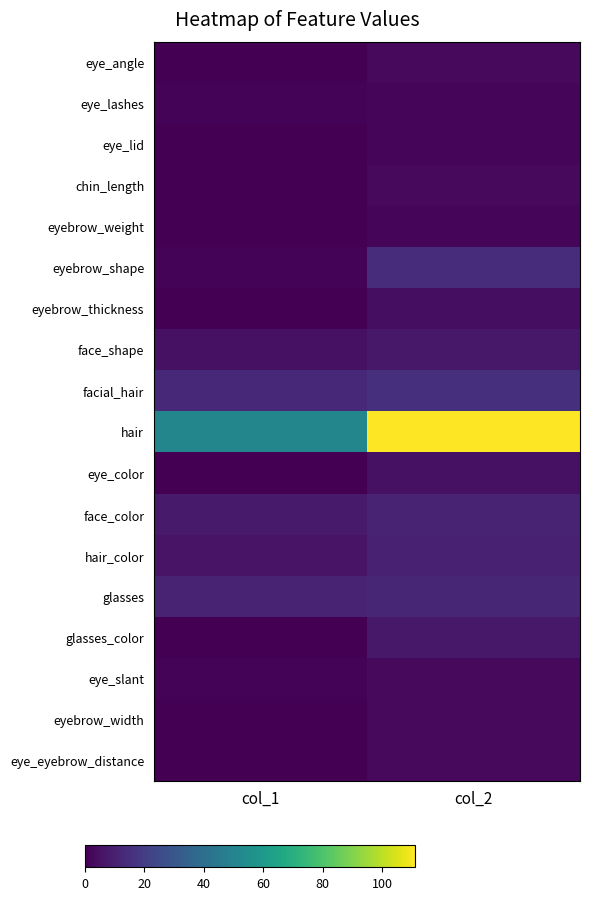

At col_1, list the series in order from largest to smallest.

hair, facial_hair, glasses, face_color, hair_color, face_shape, eye_lashes, eyebrow_shape, eye_slant, eye_angle, eye_lid, chin_length, eyebrow_weight, eyebrow_thickness, eye_color, glasses_color, eyebrow_width, eye_eyebrow_distance